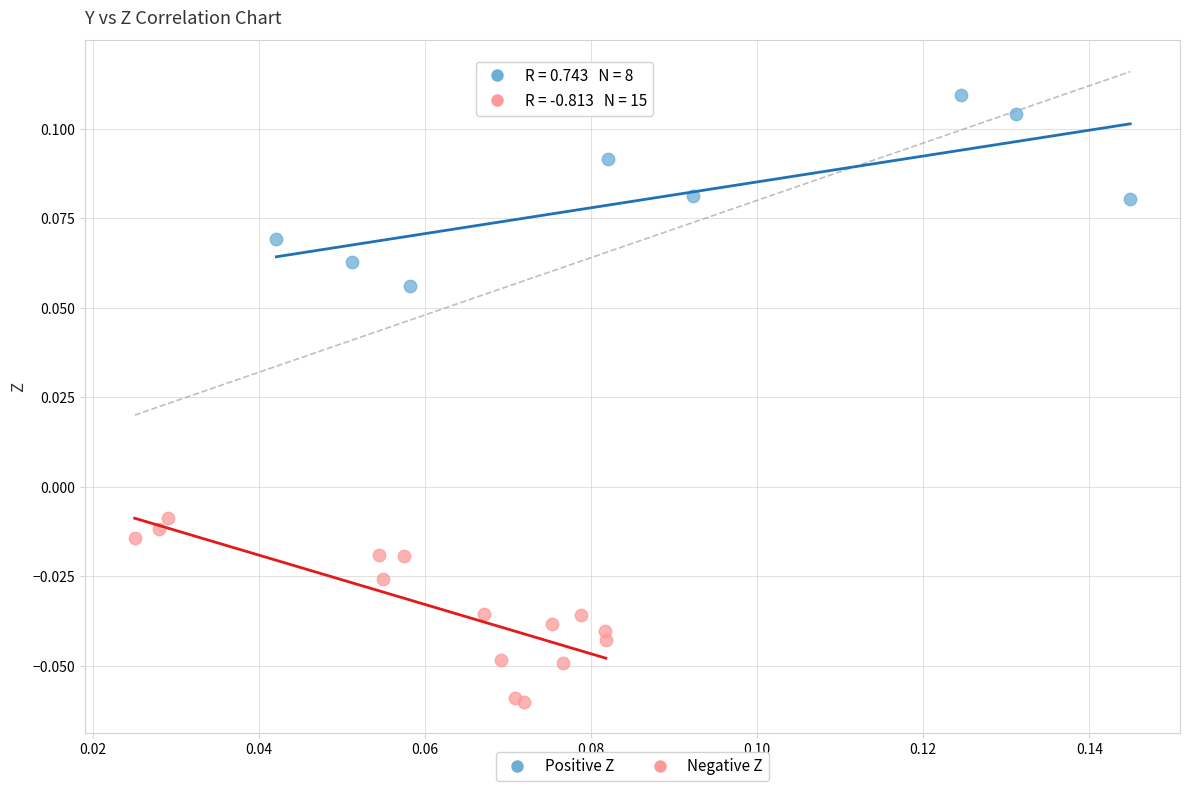

Which series contains the lowest Y value?

Negative Z